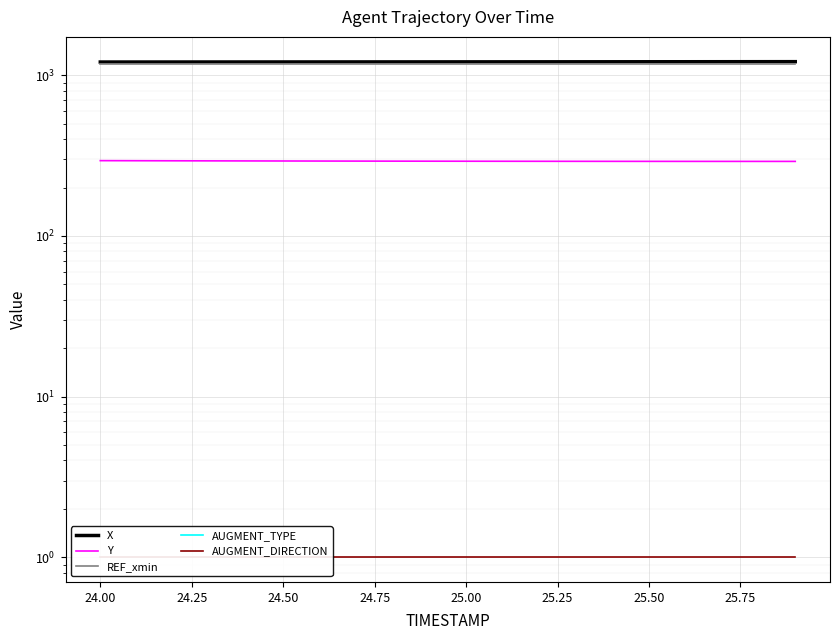

Reading left to right, what are all the values shown in this chart?

X: 1208.5	1208.7	1209.0	1209.3	1209.6	1209.8	1210.2	1210.5	1210.8	1211.1	1211.5	1211.8	1212.2	1212.5	1212.9	1213.2	1213.6	1214.0	1214.5	1214.9
Y: 294.0	293.7	293.4	293.1	292.8	292.6	292.3	292.1	291.9	291.7	291.6	291.4	291.3	291.2	291.1	291.0	290.9	290.9	290.9	290.9
REF_xmin: 1177.1	1177.1	1177.1	1177.1	1177.1	1177.1	1177.1	1177.1	1177.1	1177.1	1177.1	1177.1	1177.1	1177.1	1177.1	1177.1	1177.1	1177.1	1177.1	1177.1
AUGMENT_TYPE: 0.0	0.0	0.0	0.0	0.0	0.0	0.0	0.0	0.0	0.0	0.0	0.0	0.0	0.0	0.0	0.0	0.0	0.0	0.0	0.0
AUGMENT_DIRECTION: 1.0	1.0	1.0	1.0	1.0	1.0	1.0	1.0	1.0	1.0	1.0	1.0	1.0	1.0	1.0	1.0	1.0	1.0	1.0	1.0